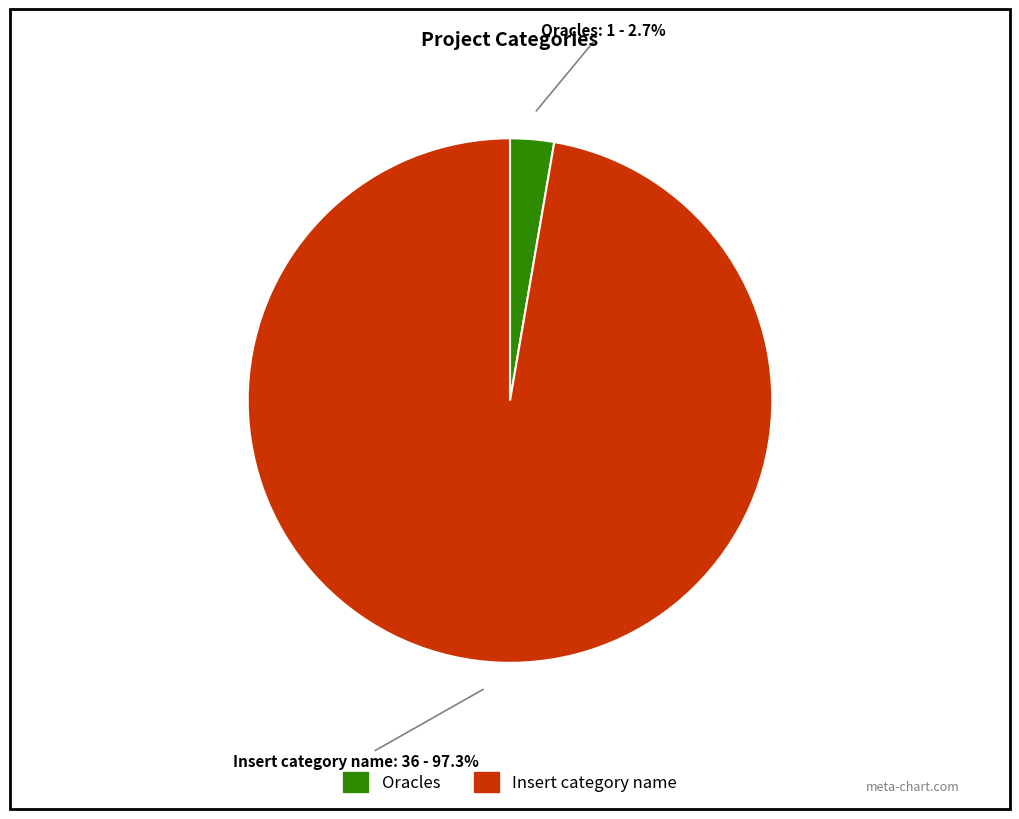

What portion of the pie excludes Insert category name?

2.7%